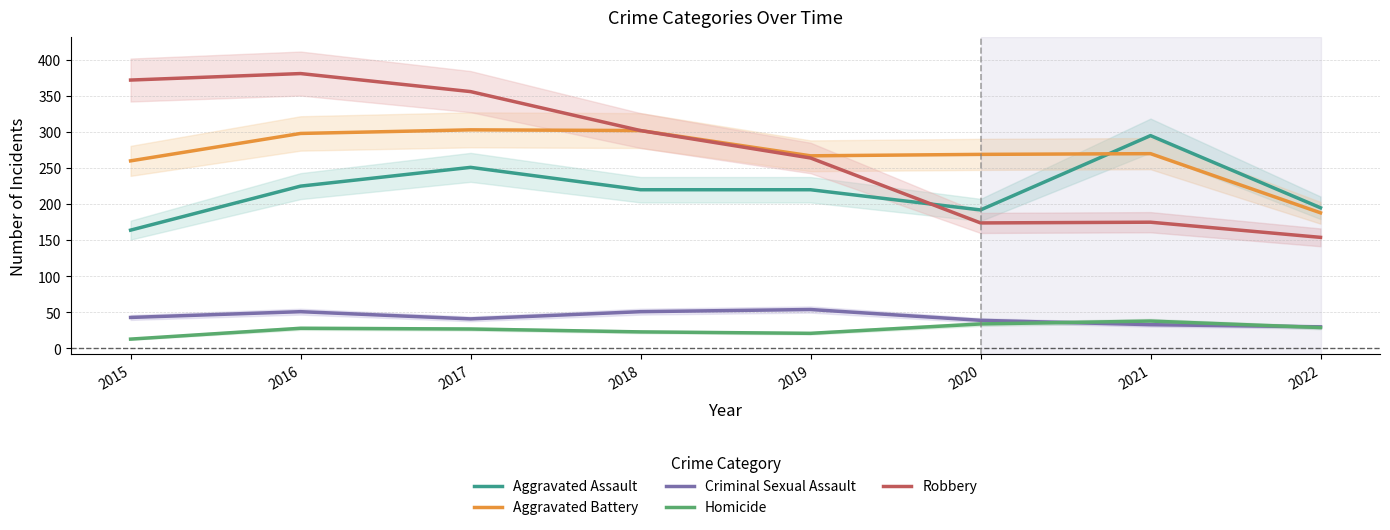

True or false: Aggravated Assault has a value of 251 at 2017.

True